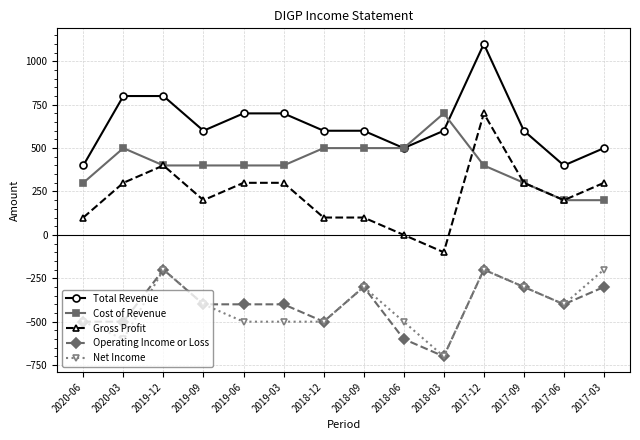

How many lines are shown in the chart?

5